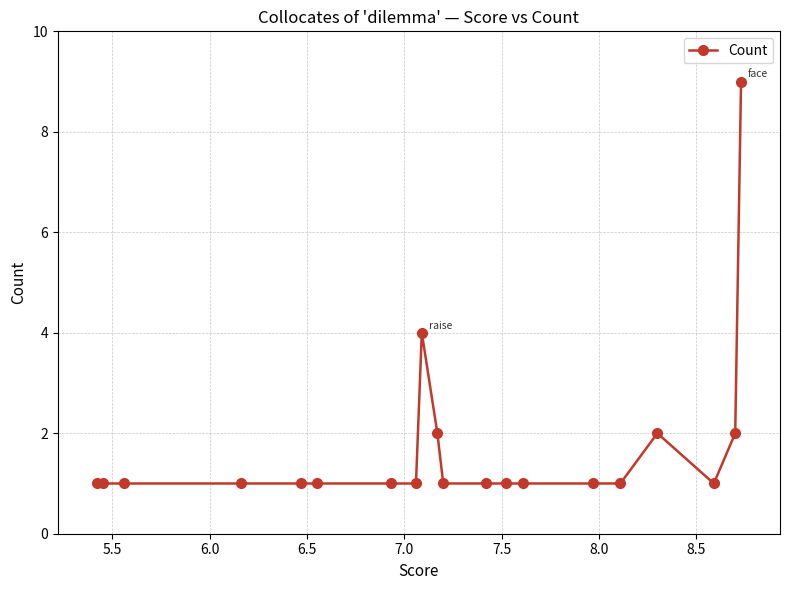

What is the difference between the maximum and minimum values?

8